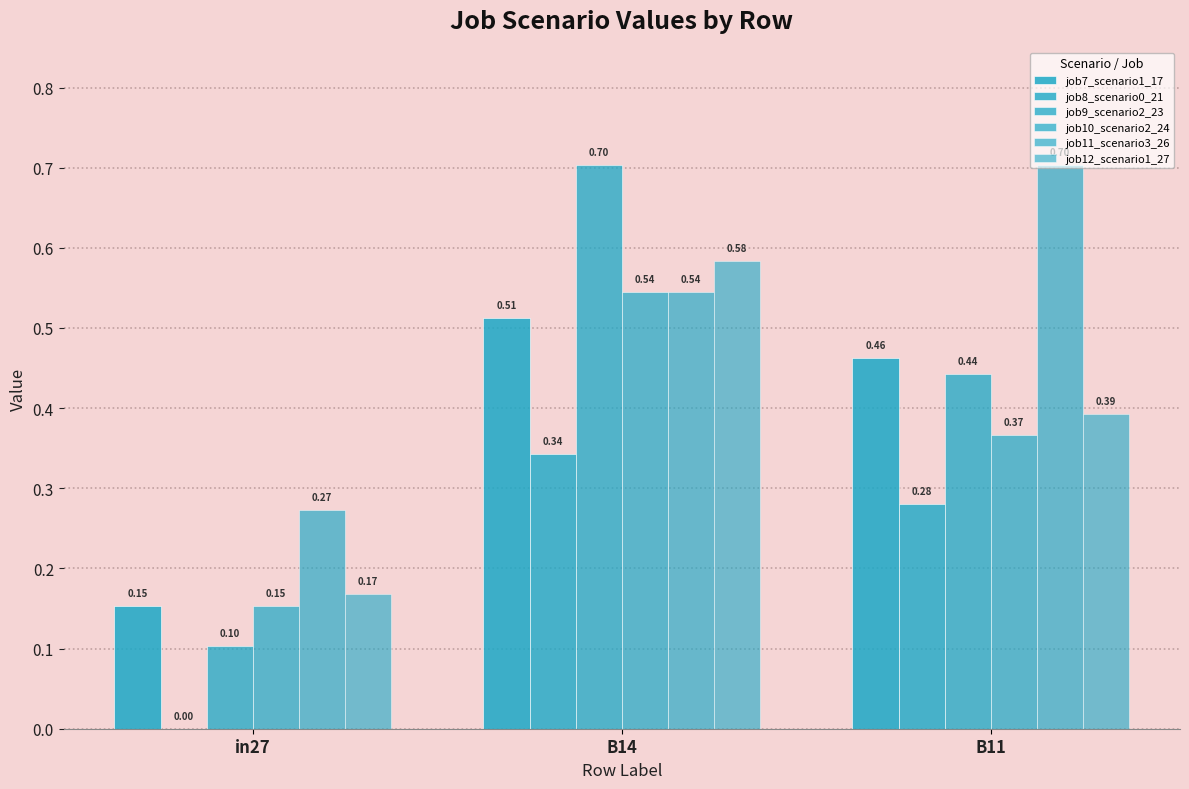

True or false: job8_scenario0_21 has a value of 0.5 at B14.

False